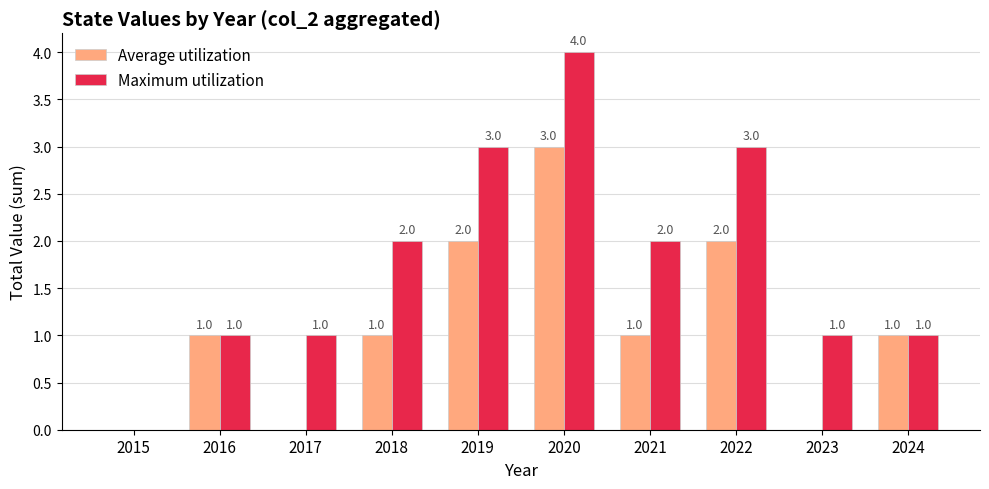

Reading right to left, transcribe all the data shown in this chart.

Average utilization: 1	0	2	1	3	2	1	0	1	0
Maximum utilization: 1	1	3	2	4	3	2	1	1	0